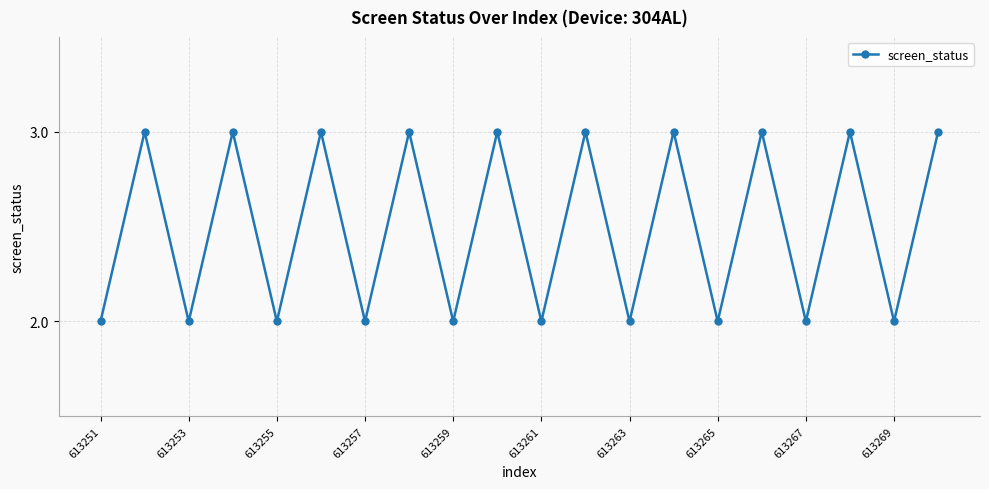

Count the number of data series in this chart.

1